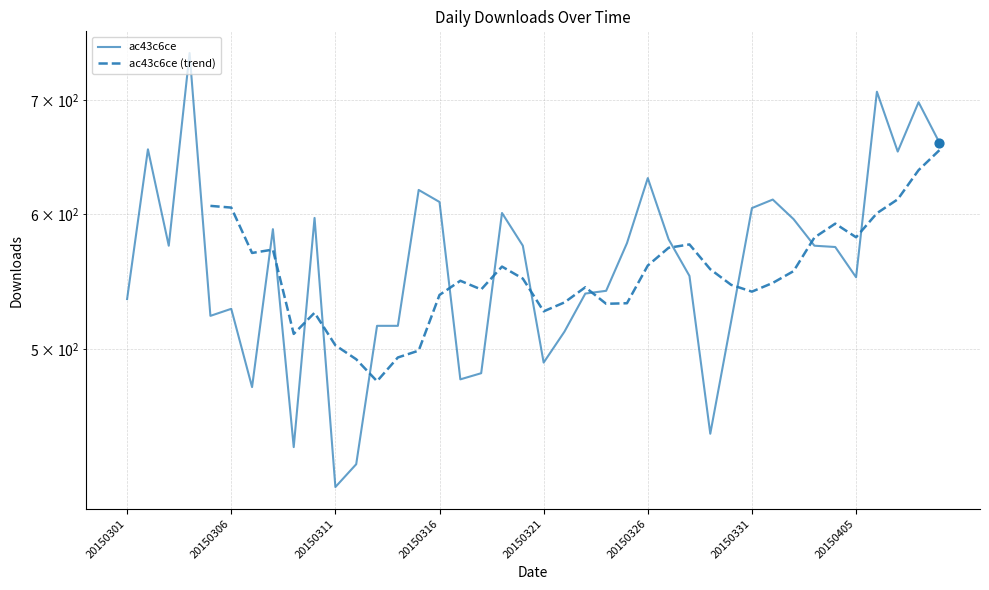

What is the ratio of the value at 20150327 to the value at 20150316?

1.0